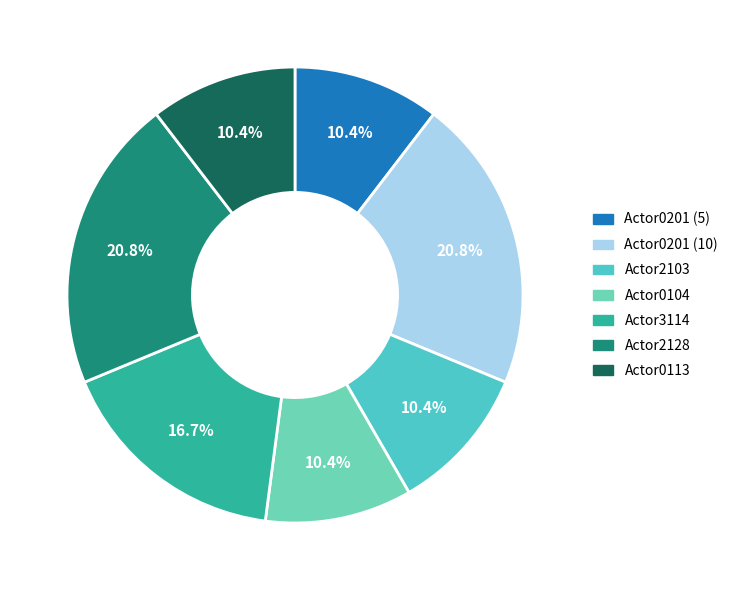

Rank the categories by value from highest to lowest.

Actor0201, Actor2128, Actor3114, Actor0201, Actor2103, Actor0104, Actor0113